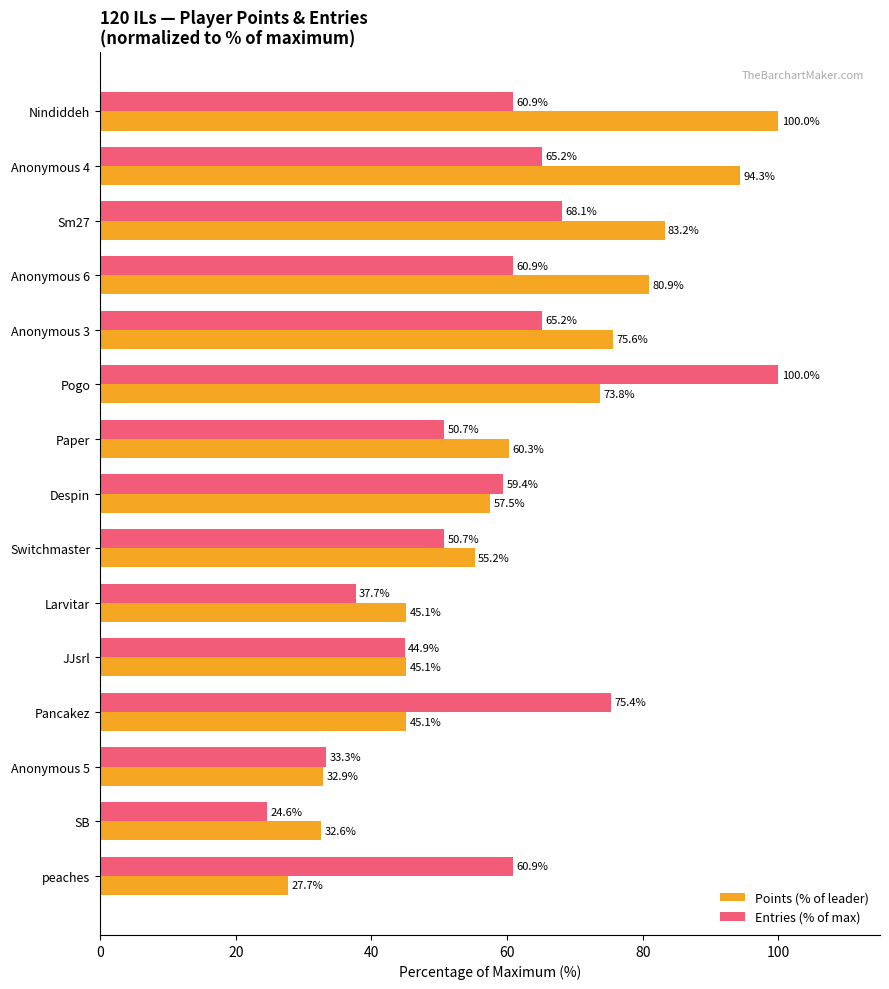

At which category is the sum across all series the highest?

Pogo